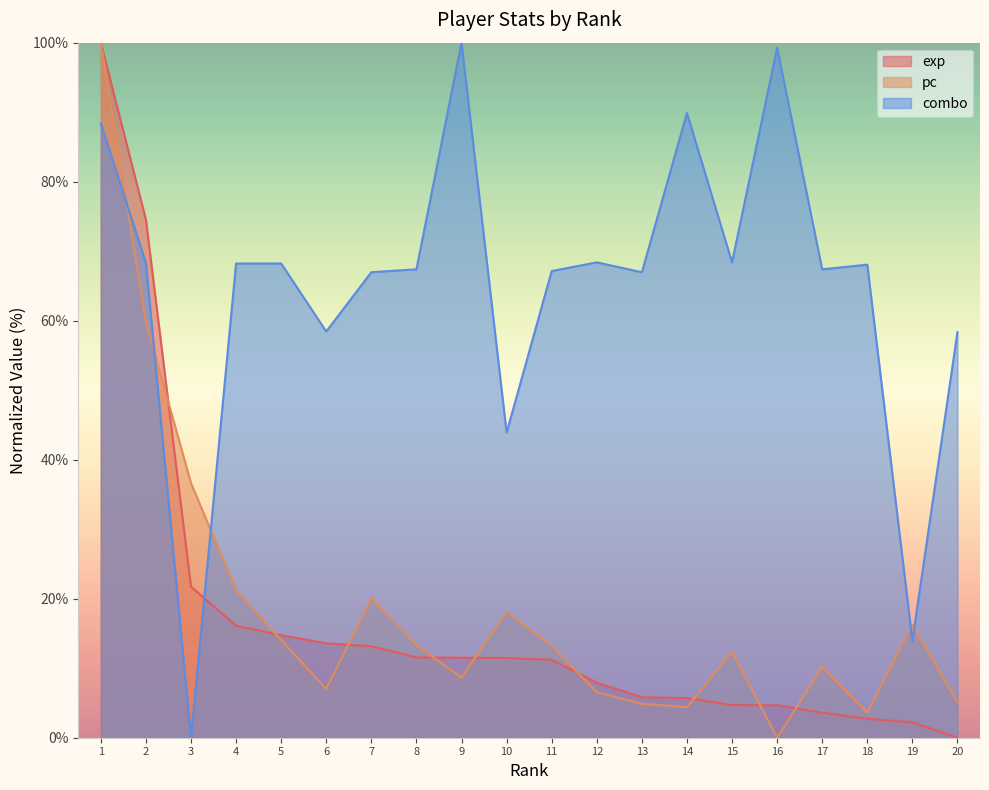

Which series has the largest range (max minus min)?

exp